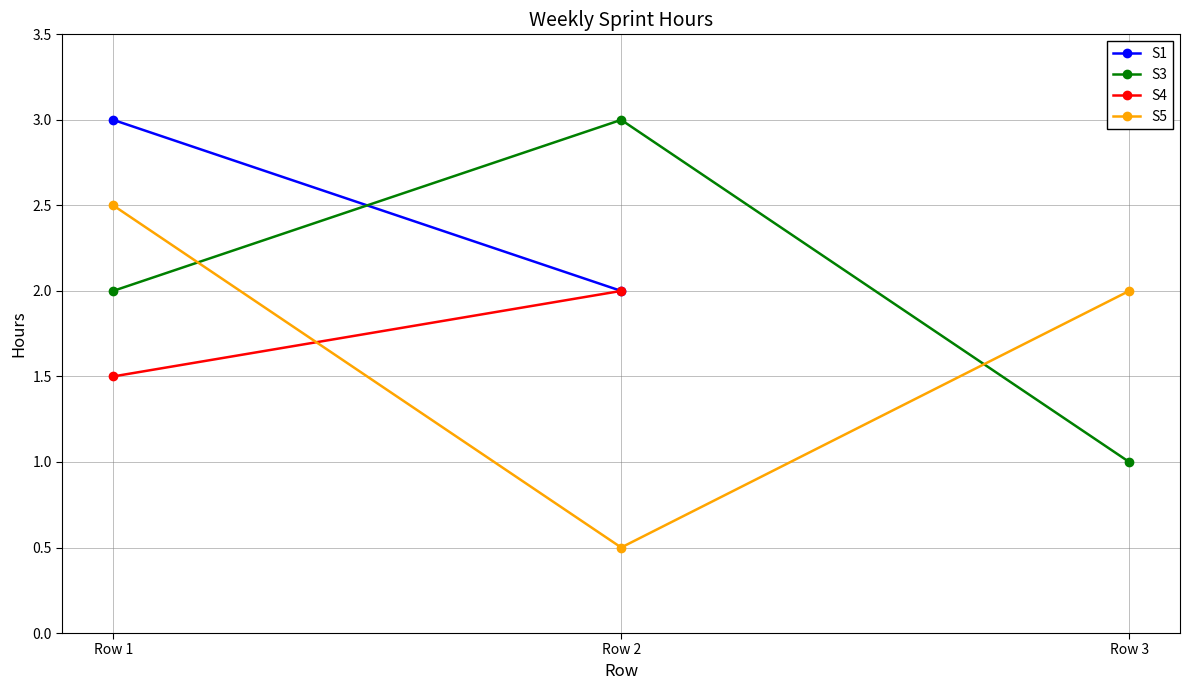

Is it true that S4 equals 1.5 at Row 1?

True